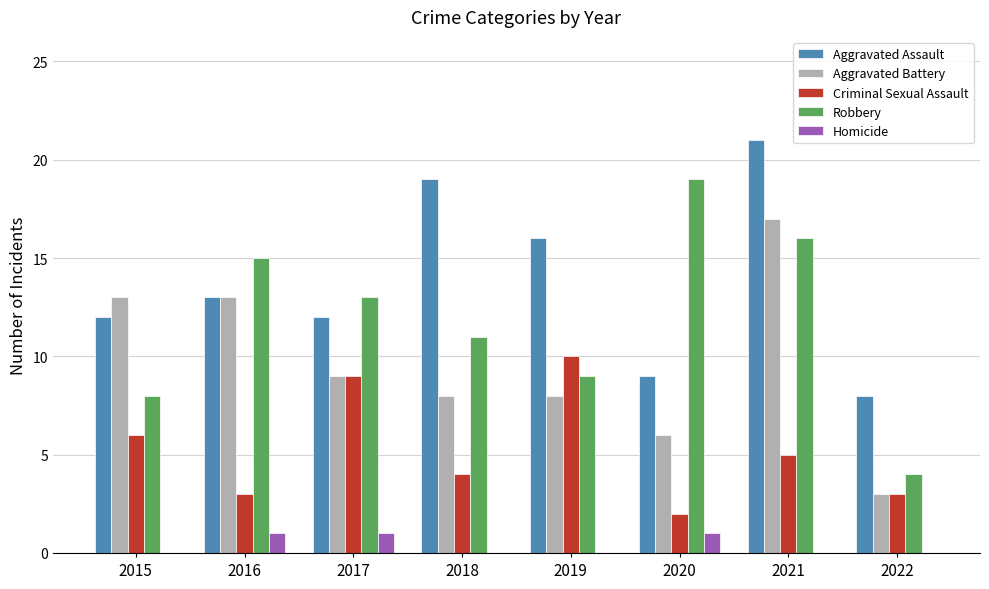

What is the maximum value for Criminal Sexual Assault?

10